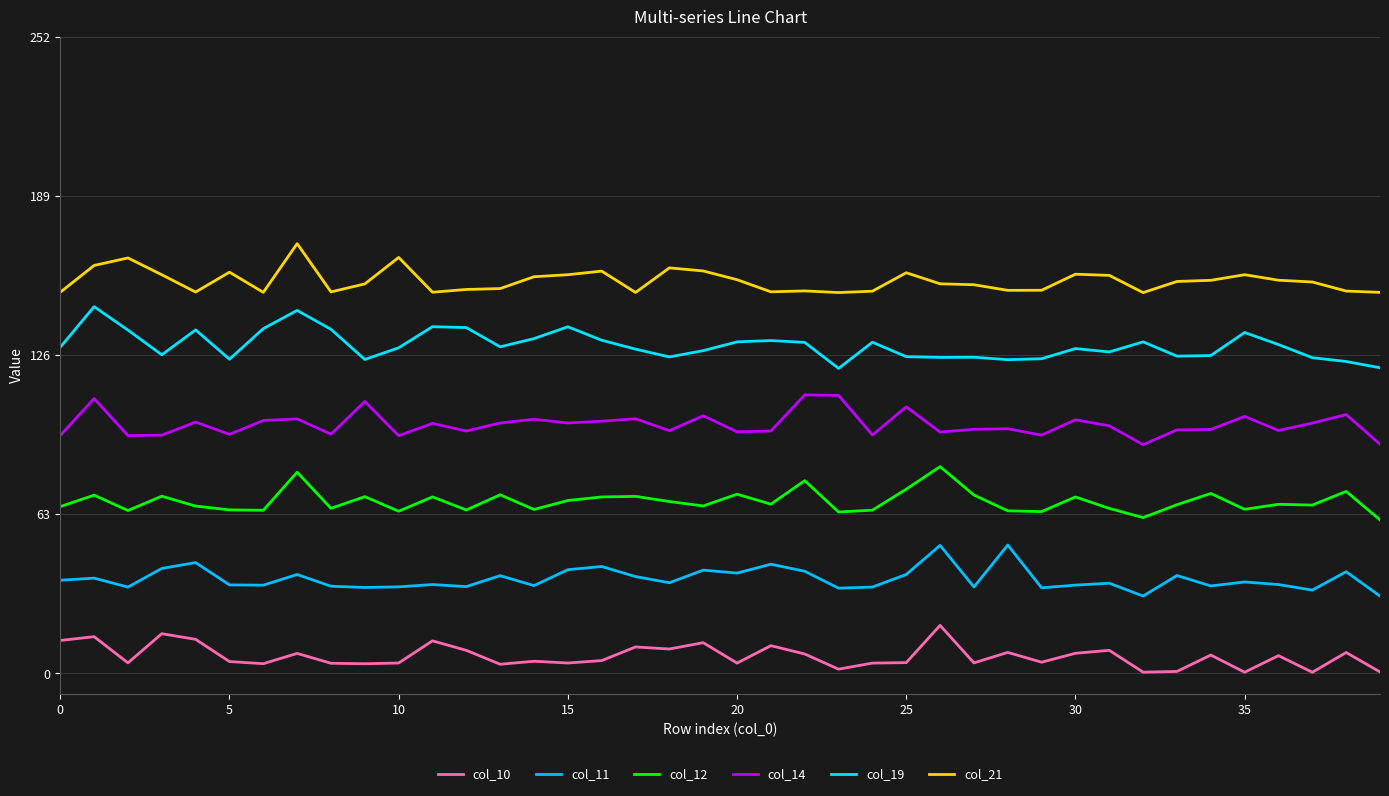

How many lines are shown in the chart?

6